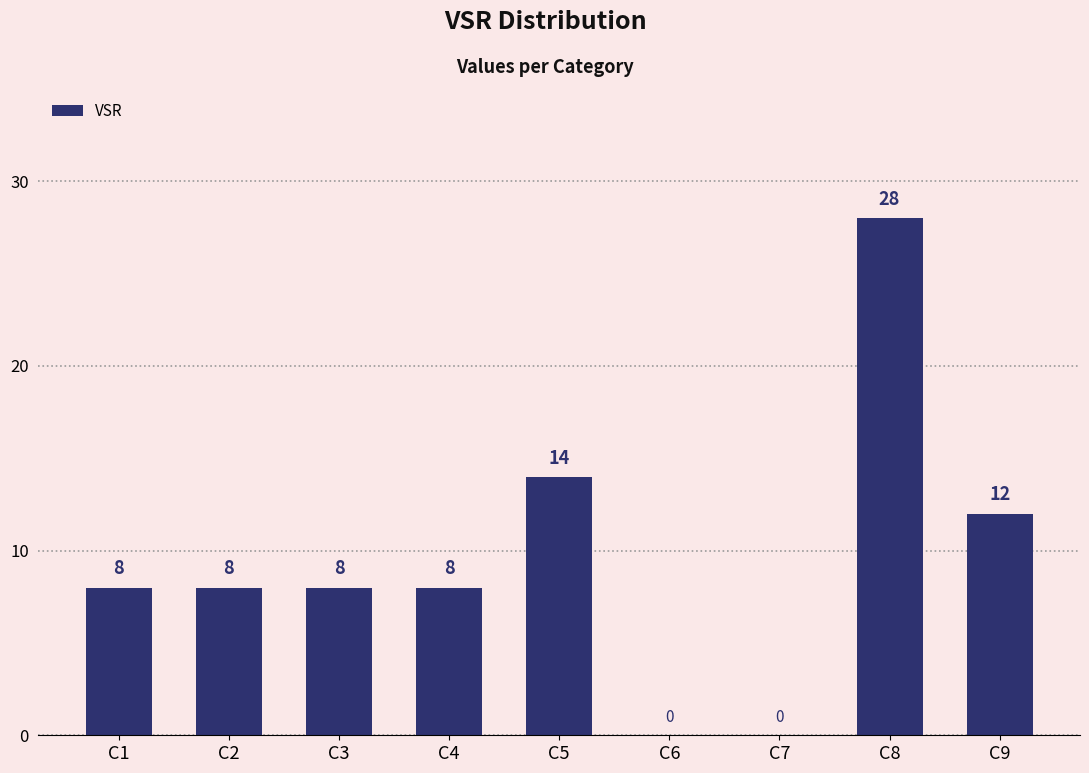

How many values are above zero?

7